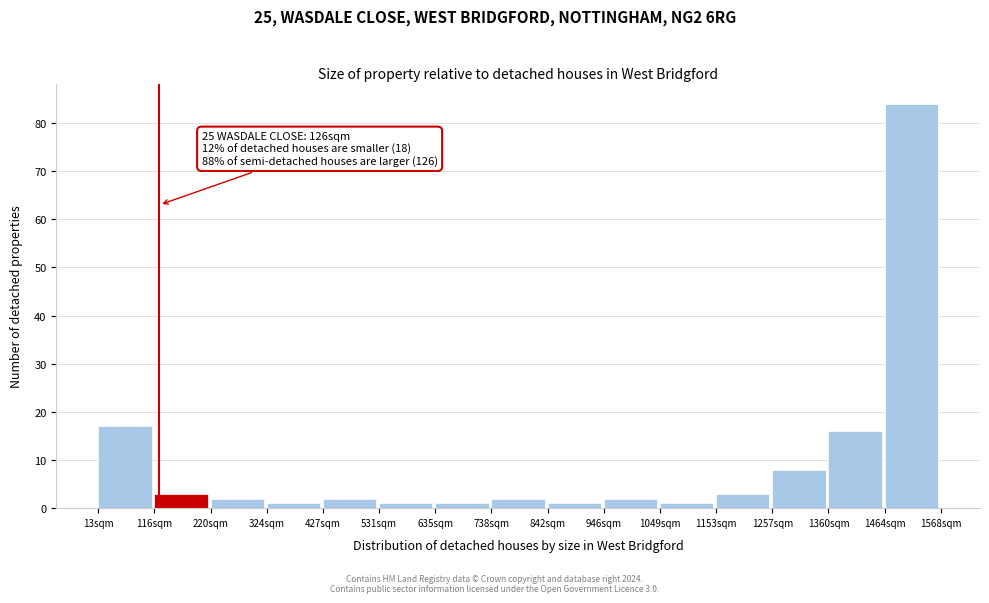

Which range on the x-axis has the tallest bar?

1460 to 1560